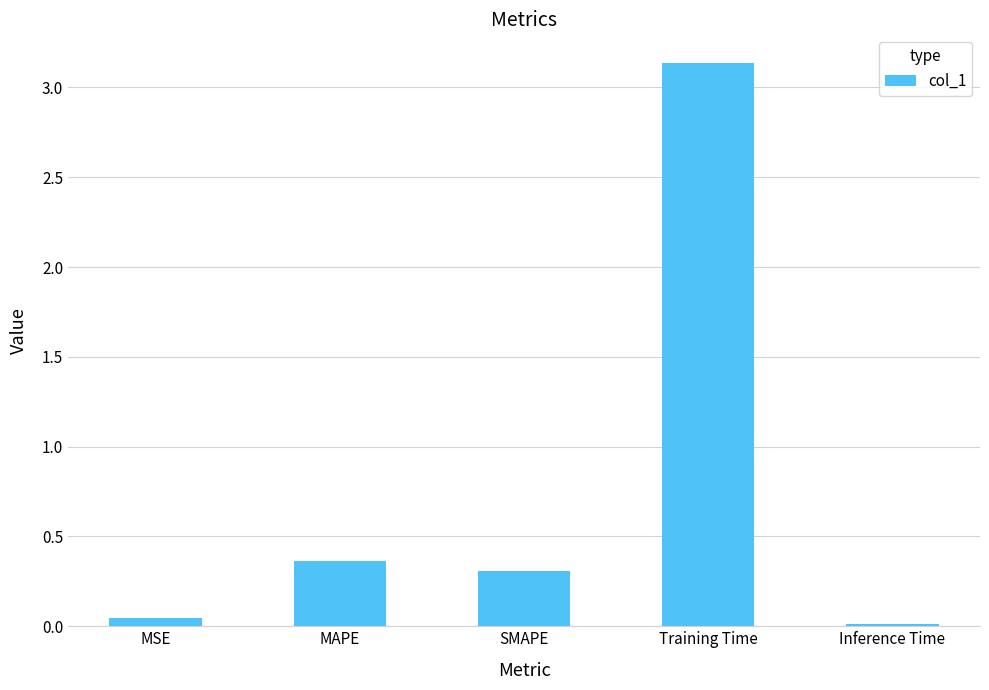

Which label corresponds to the largest value in the chart?

Training Time